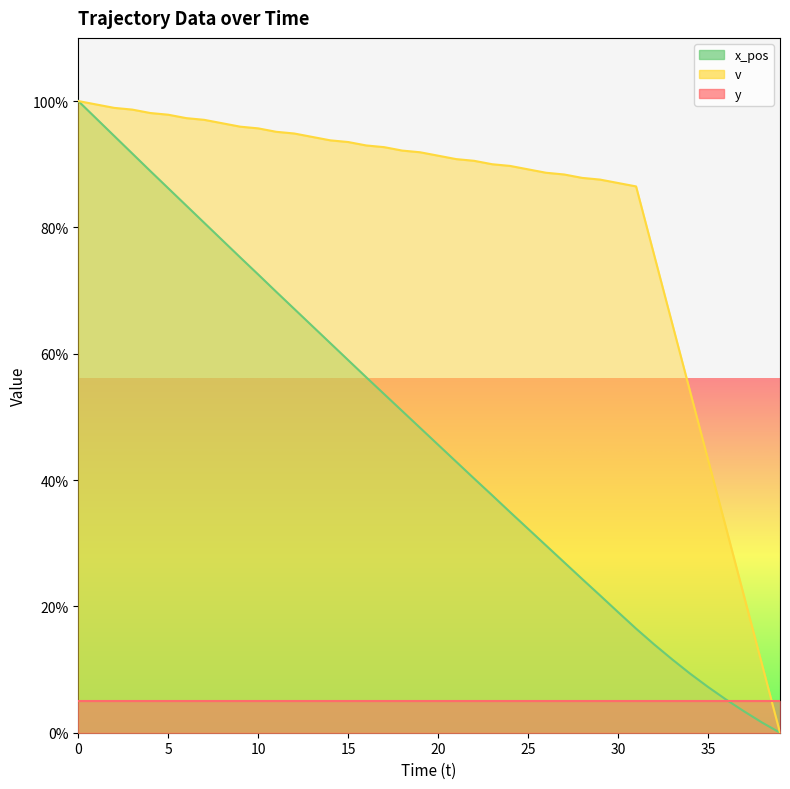

How many values in the v series are below 91?

19